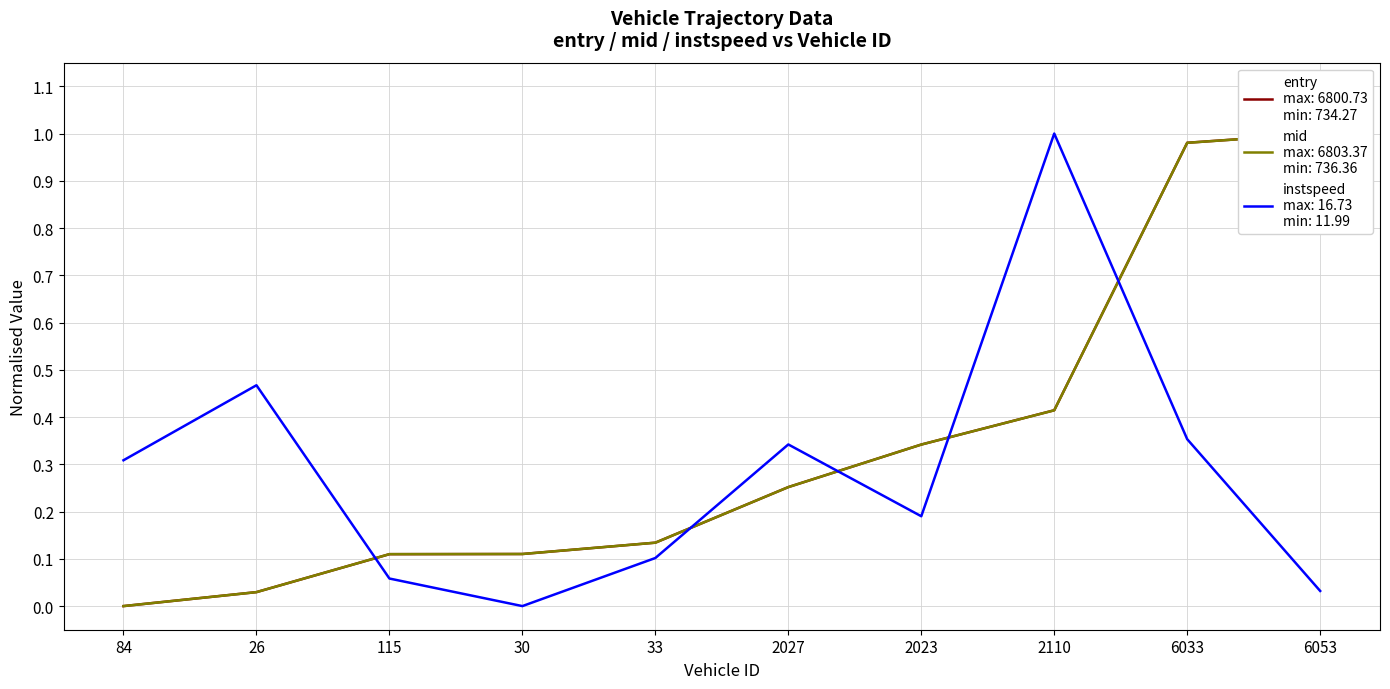

The value of mid at 33 is 0.1. True or false?

True